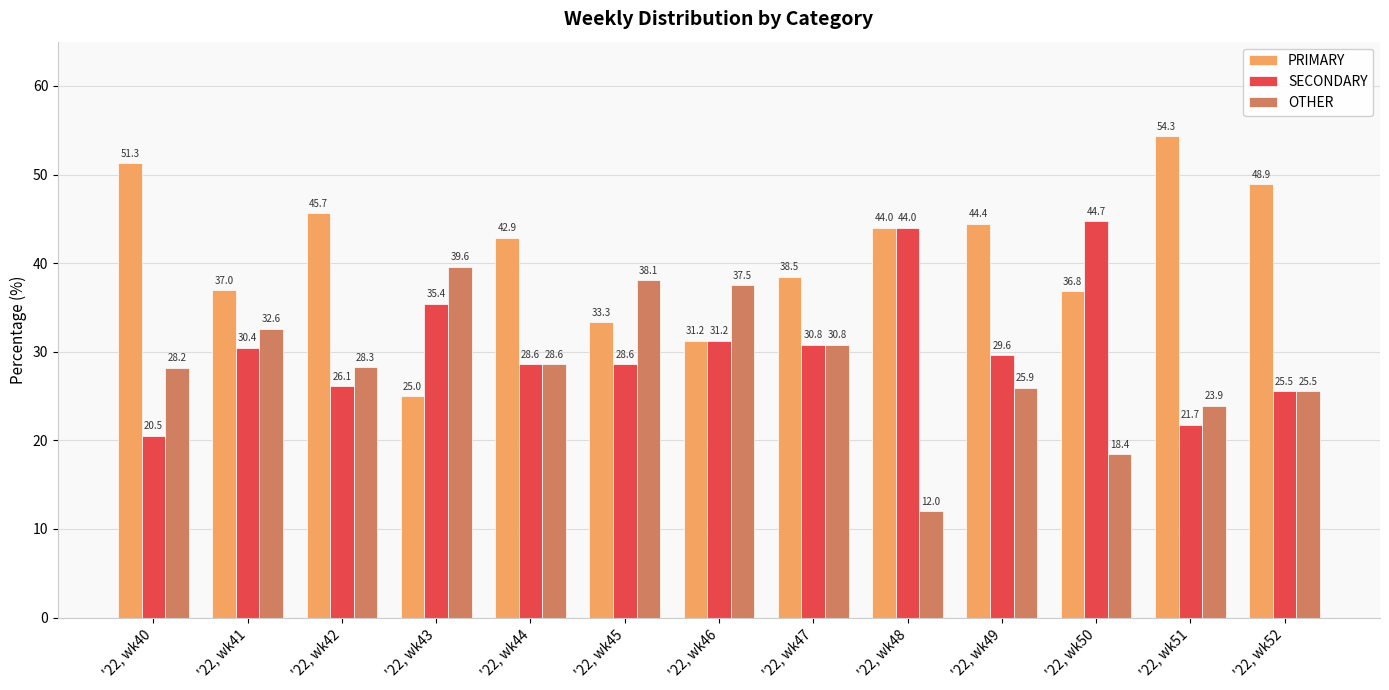

What is the smallest value displayed?

12.0